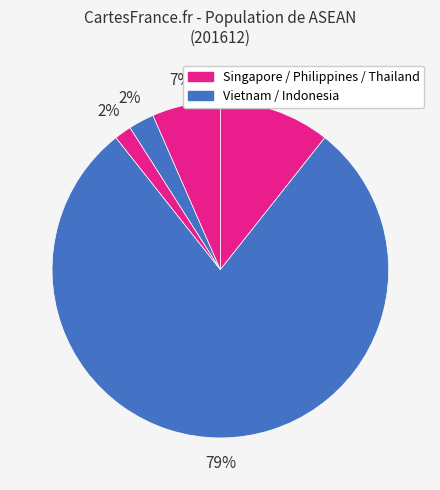

Count the number of slices in the pie.

5